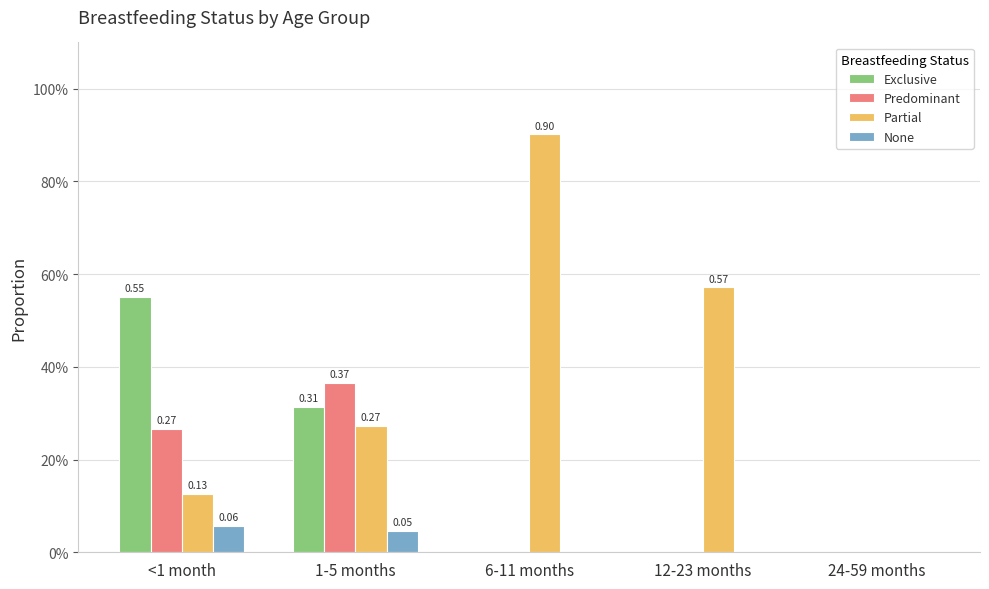

At how many categories does at least one series exceed 0?

4